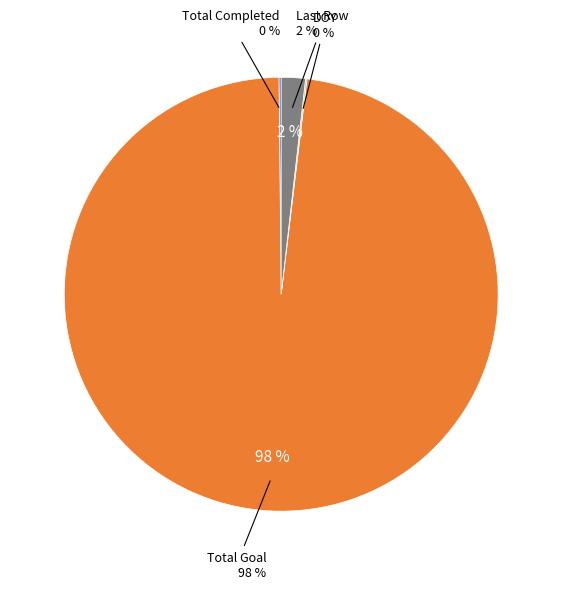

To the nearest percent, what is the average slice percentage?

25%